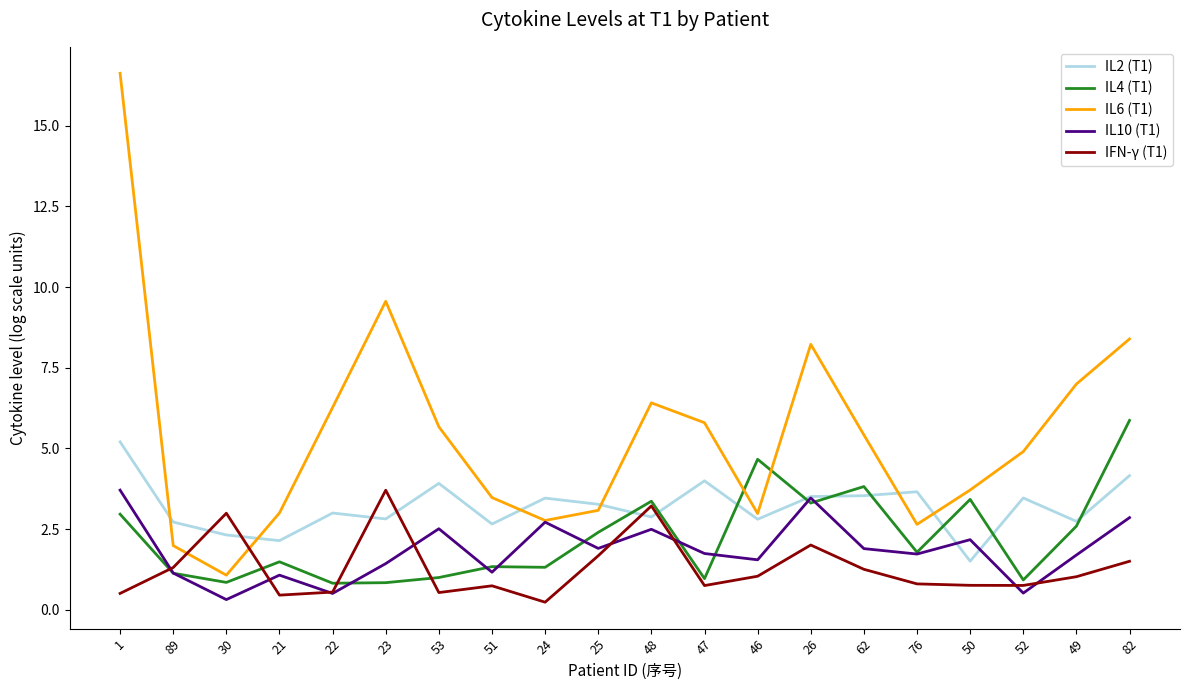

How many values in the IFN-γ (T1) series exceed 1?

10